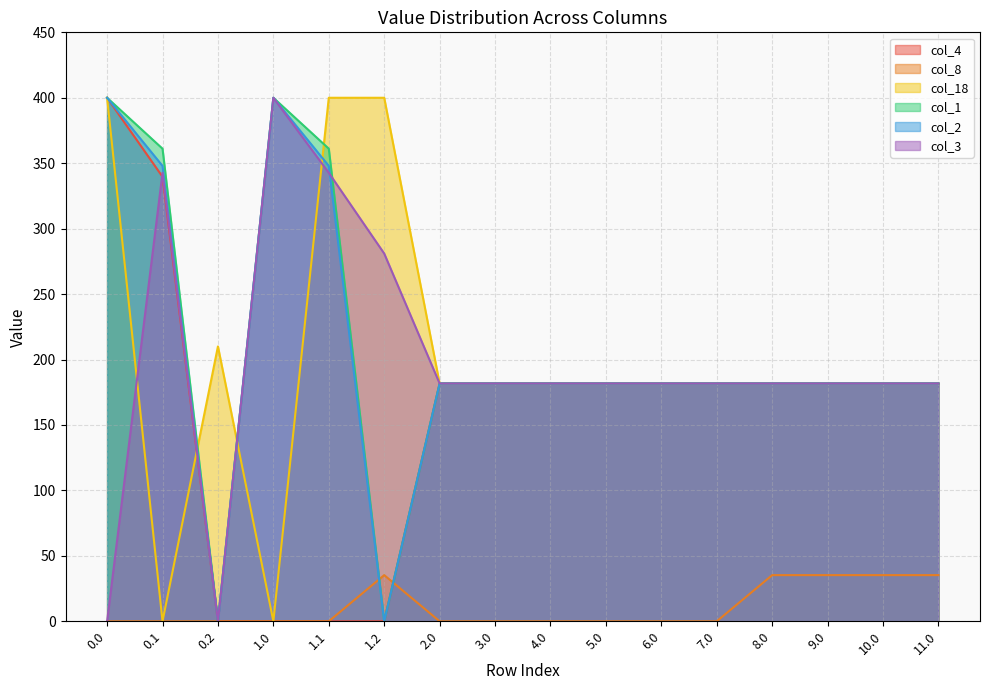

True or false: col_1 has a value of 86.2 at 10.0.

False